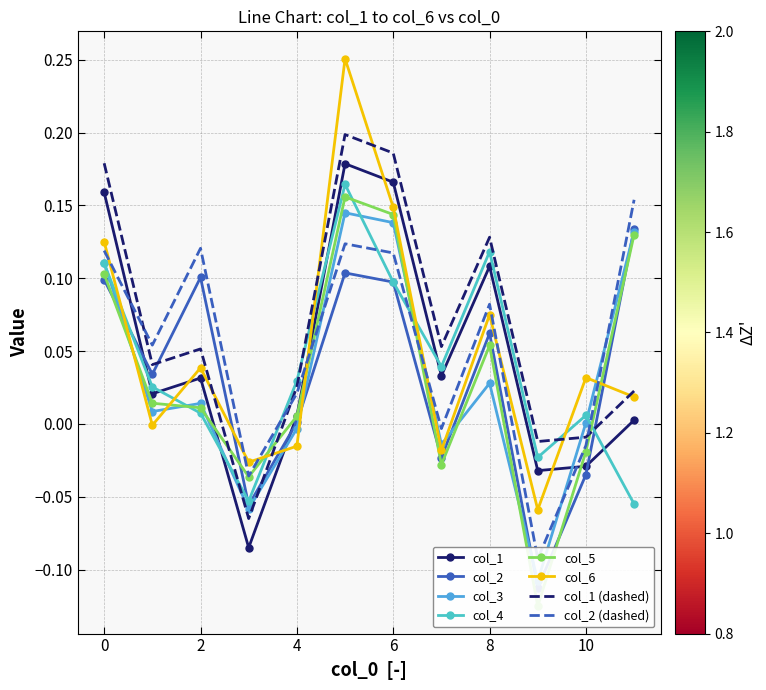

How many data points does each series have?

12